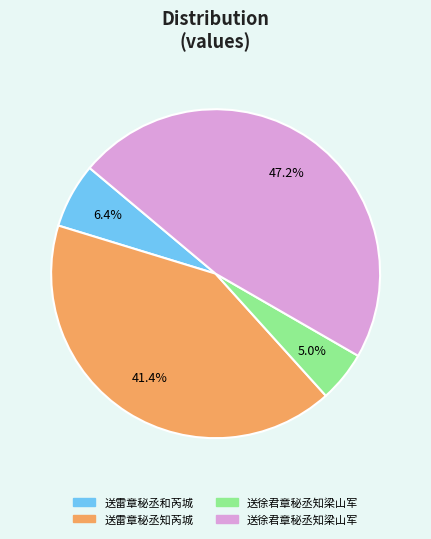

Is there any slice that represents more than half of the pie?

No